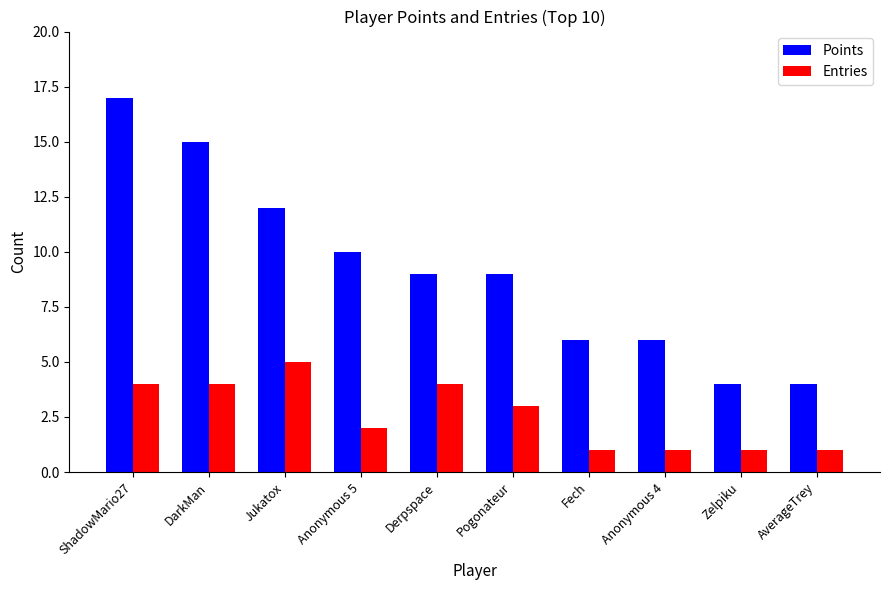

Which category has the highest value across all series?

ShadowMario27